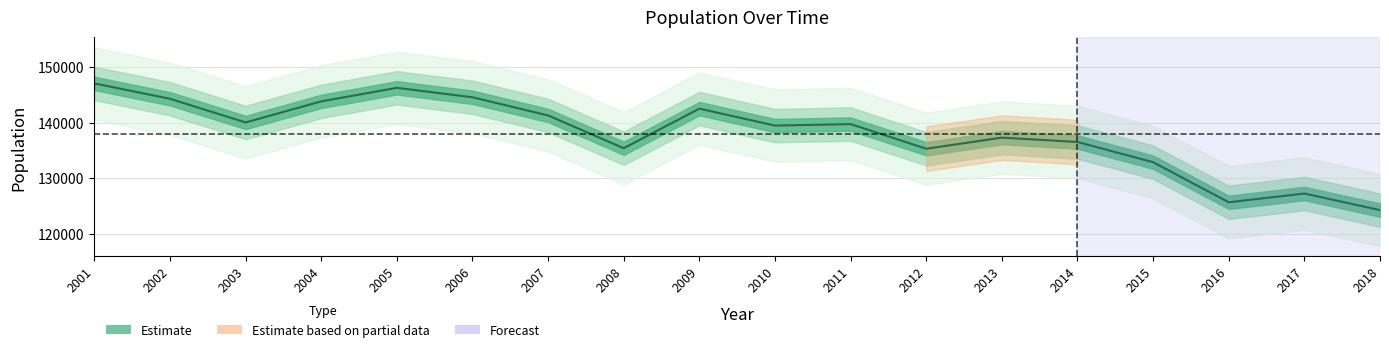

At which label does the data first exceed 139722?

2001